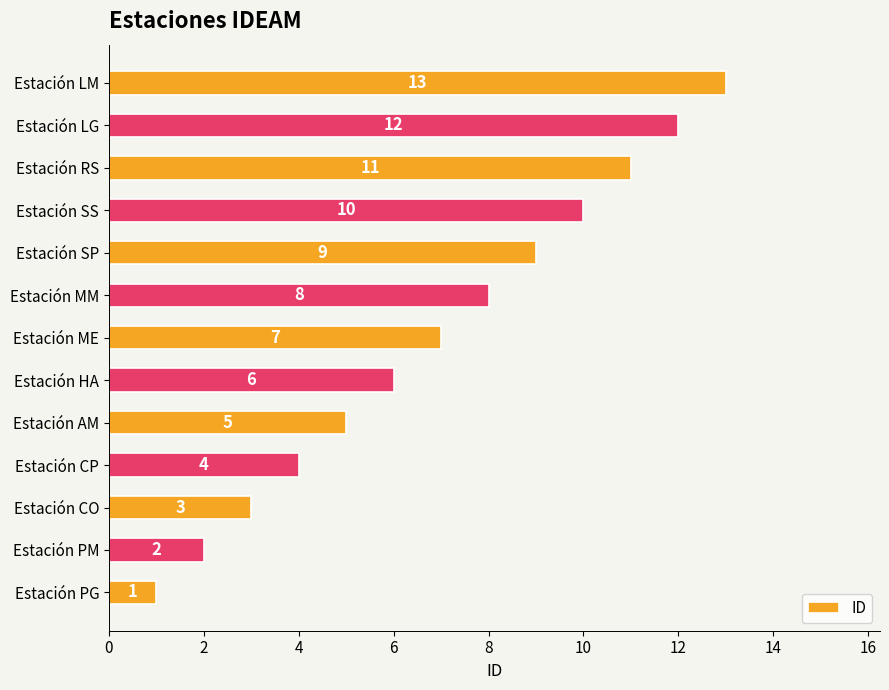

Are the bars horizontal?

Yes